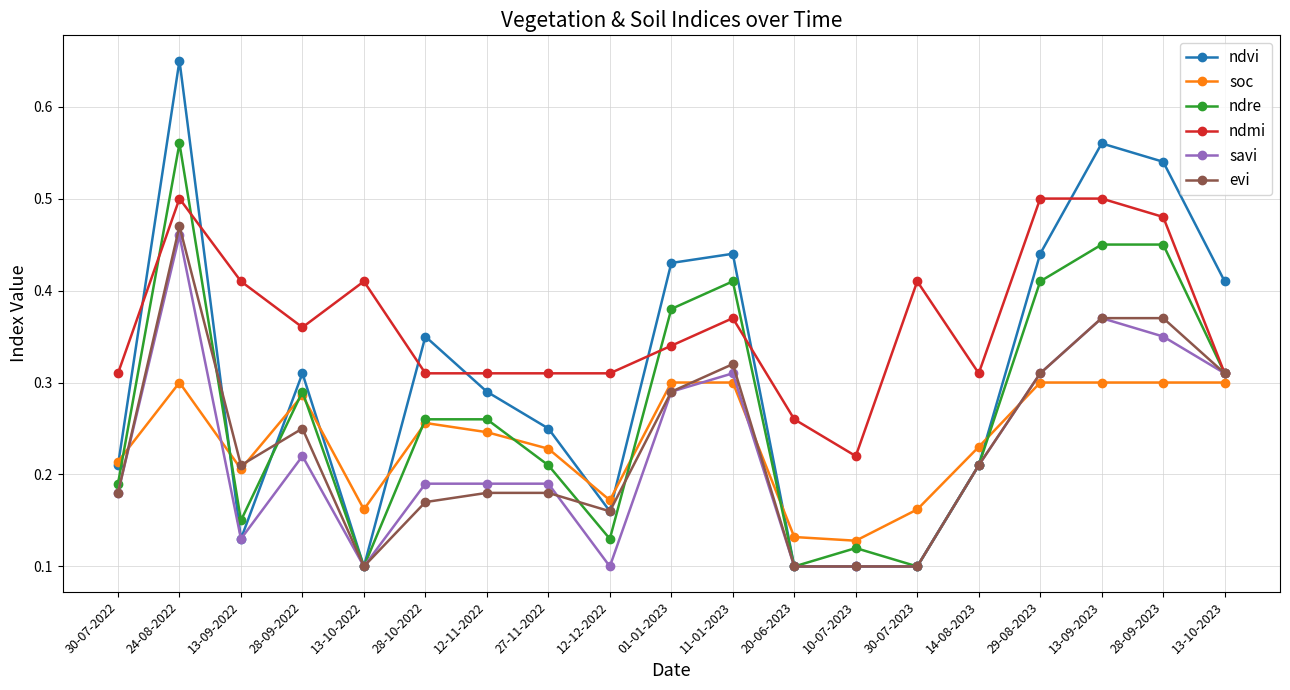

At how many categories does at least one series exceed 0?

19